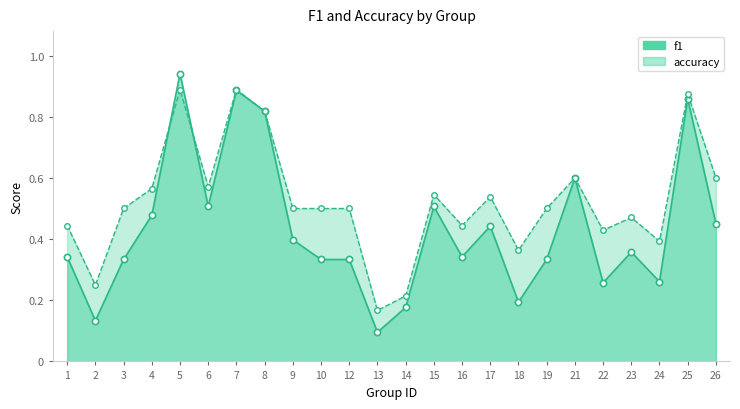

Between which two adjacent categories do accuracy and f1 first intersect?

4 and 5